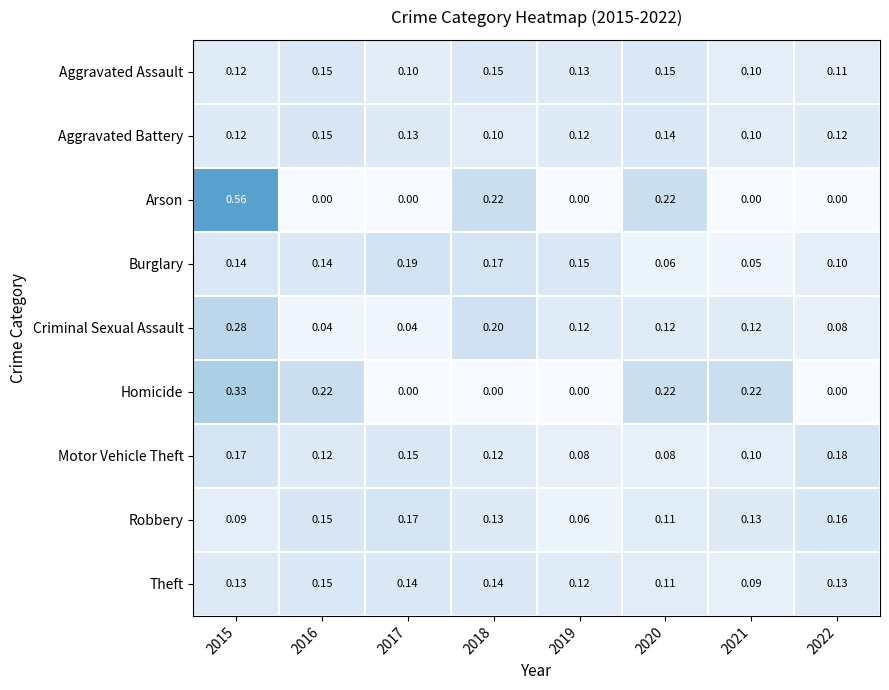

Is the value of Robbery at 2018 greater than the value of Arson at 2020?

No